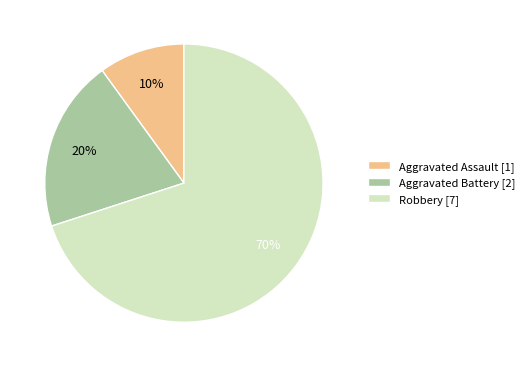

Which has a higher value, Robbery or Aggravated Battery?

Robbery